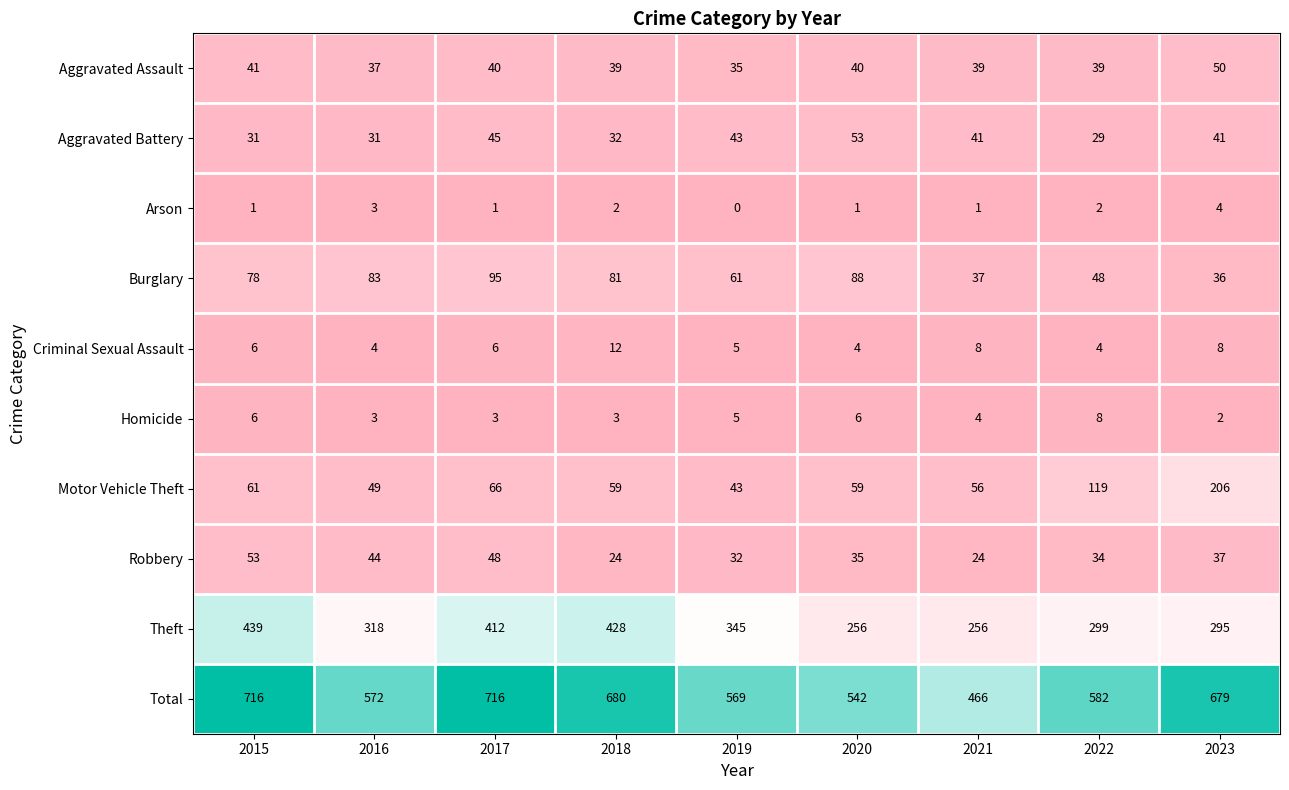

At which label does Total first exceed 582?

2015